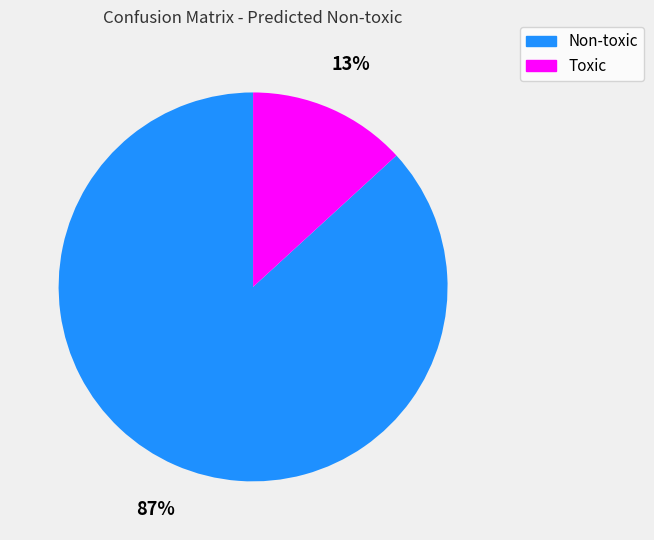

To the nearest percent, what is the combined percentage of Non-toxic and Toxic?

100%